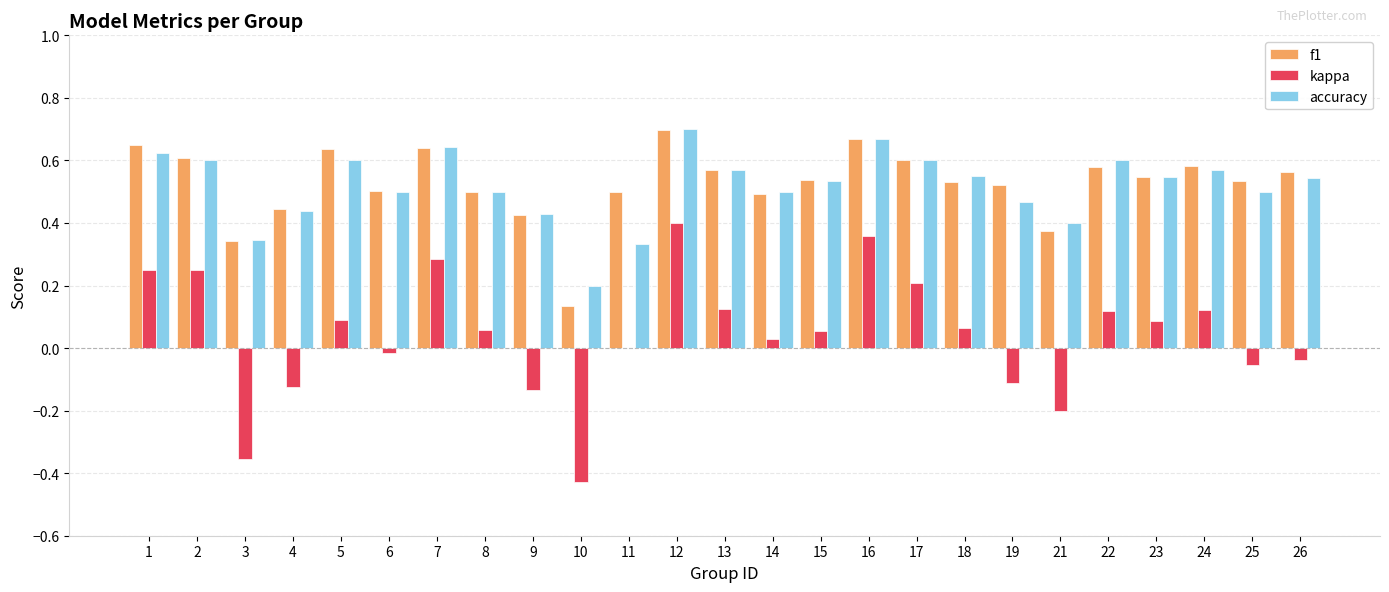

What are all the series names shown in the legend?

f1, kappa, accuracy